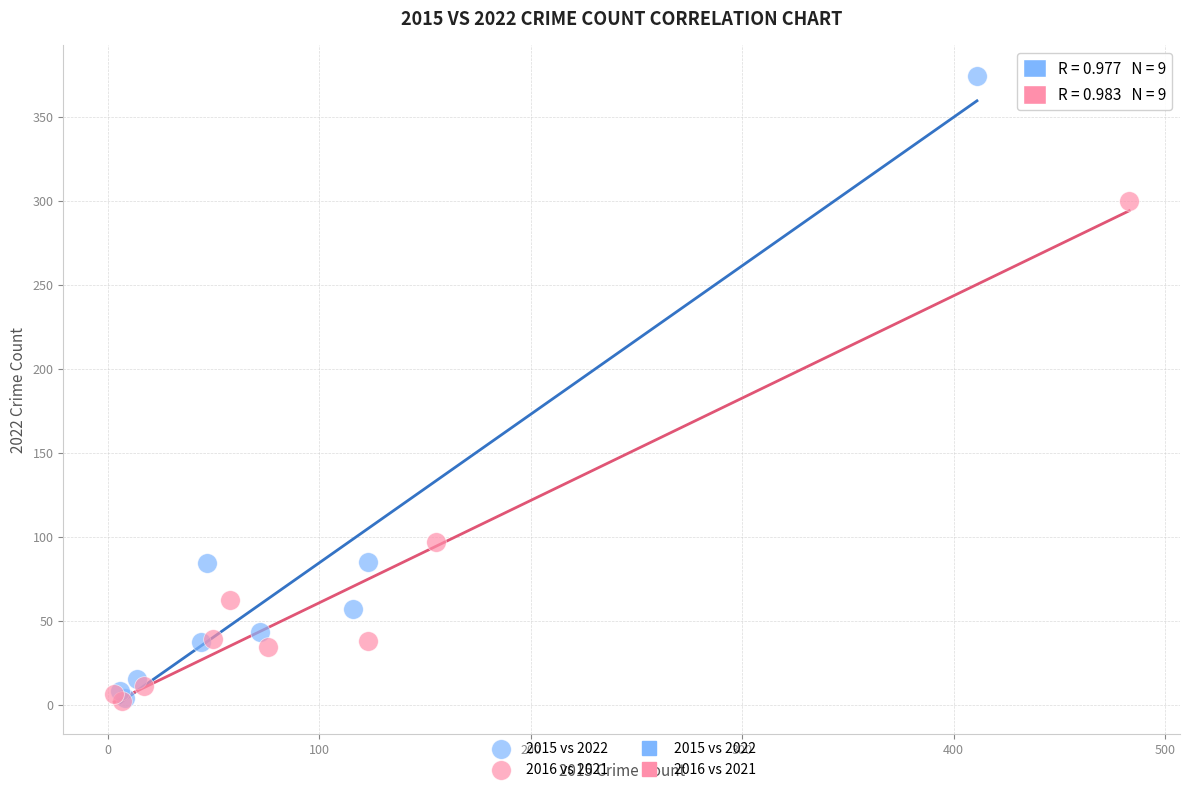

Which series reaches the maximum Y coordinate?

2015 vs 2022